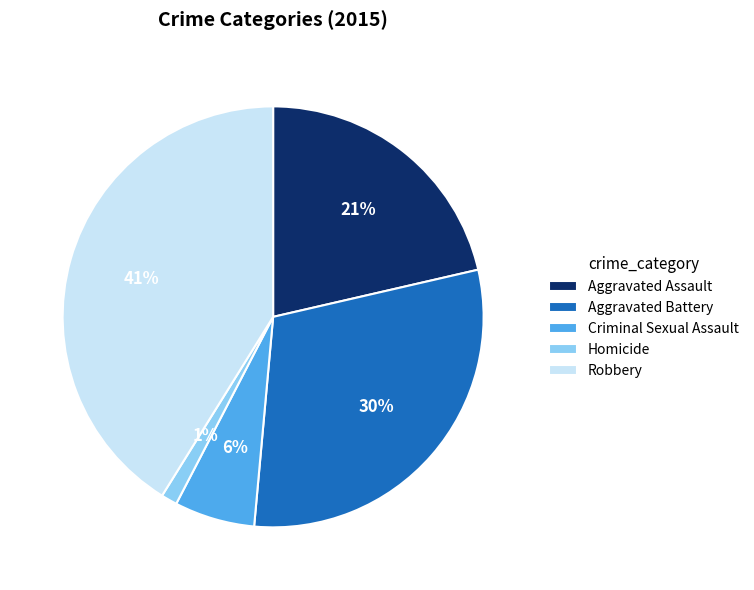

How many slices are in this pie chart?

5